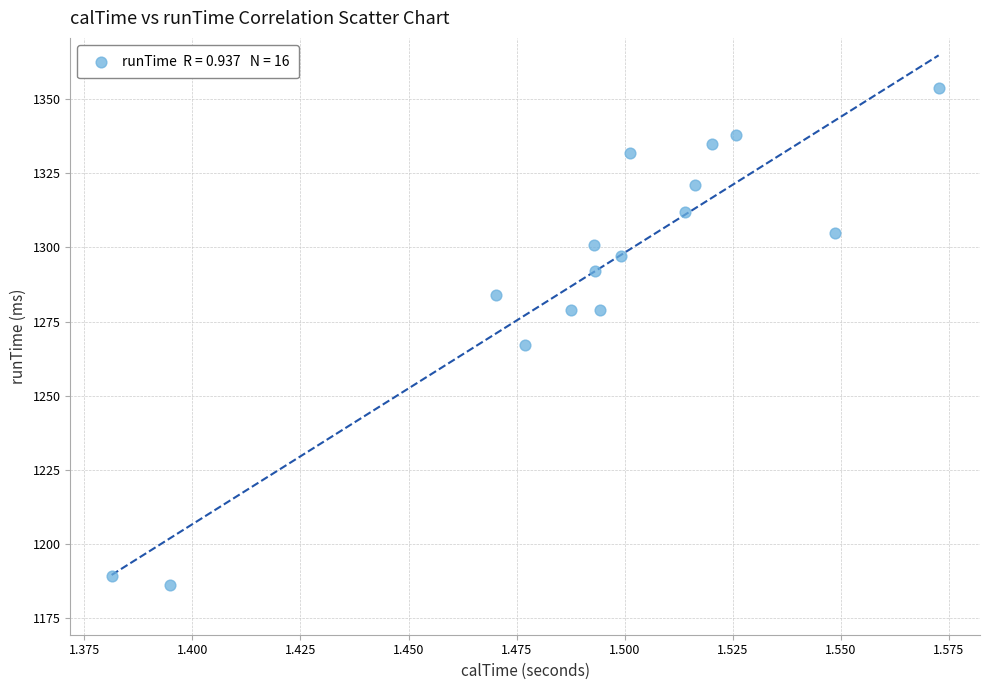

What Y value in the scatter plot is closest to 1270?

1267.0